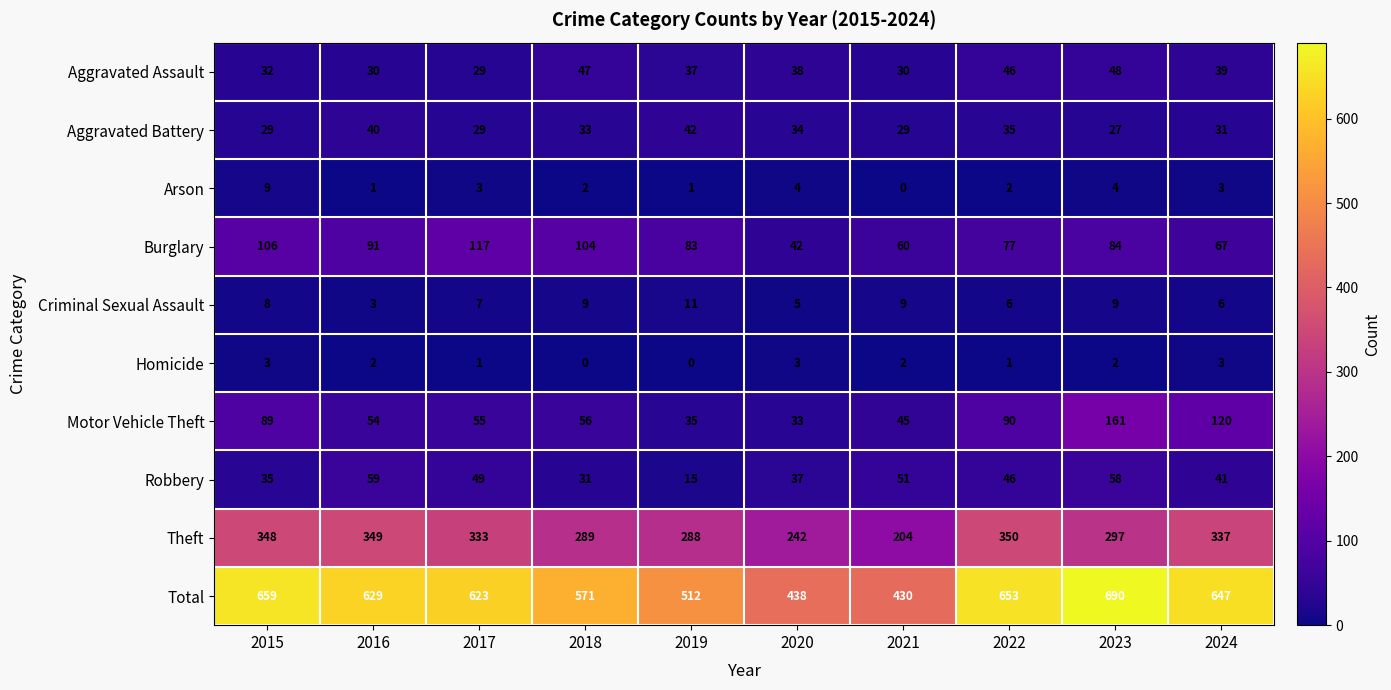

What is the greatest value displayed?

690